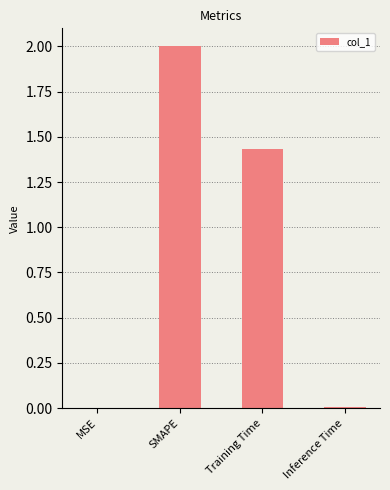

Does the chart contain stacked bars?

No